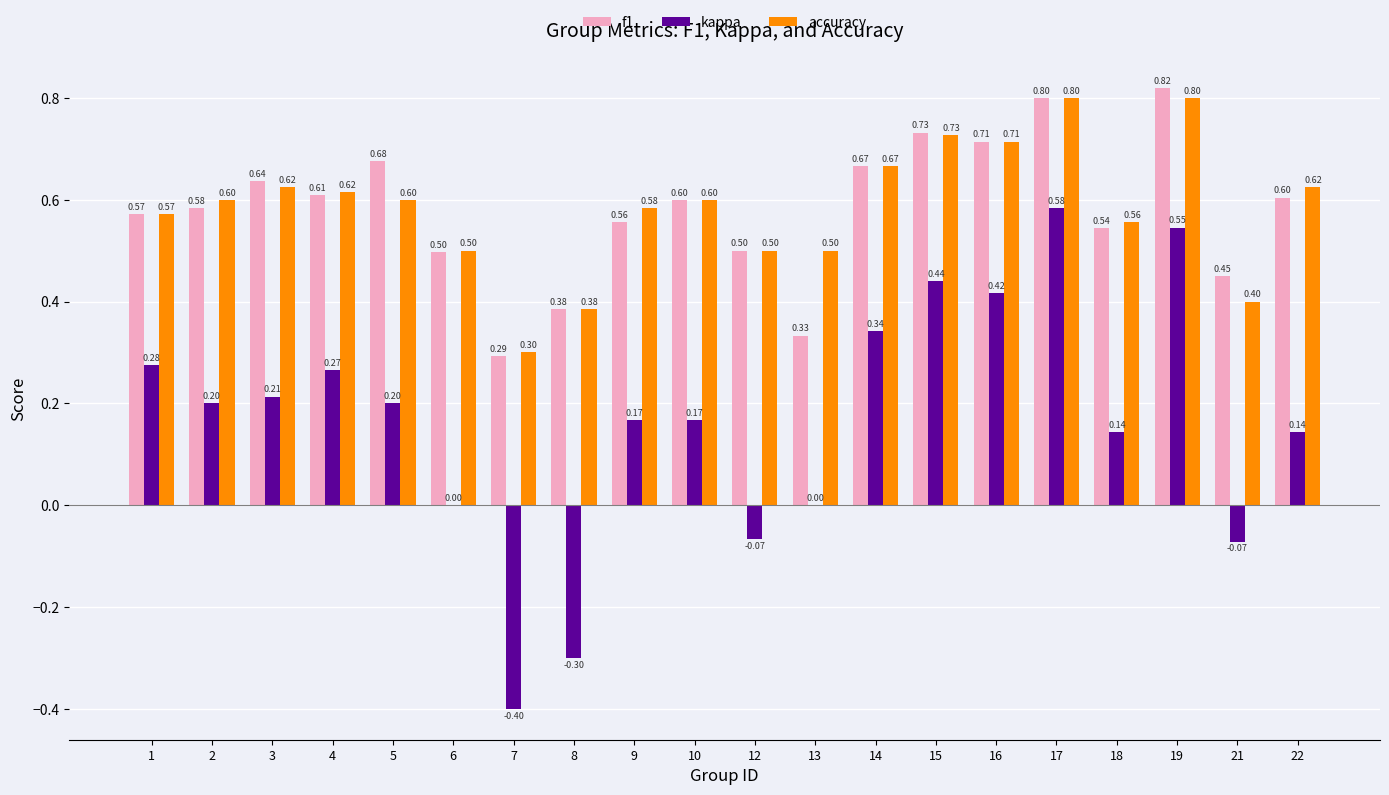

The value of accuracy at 8 is 0.4. True or false?

True